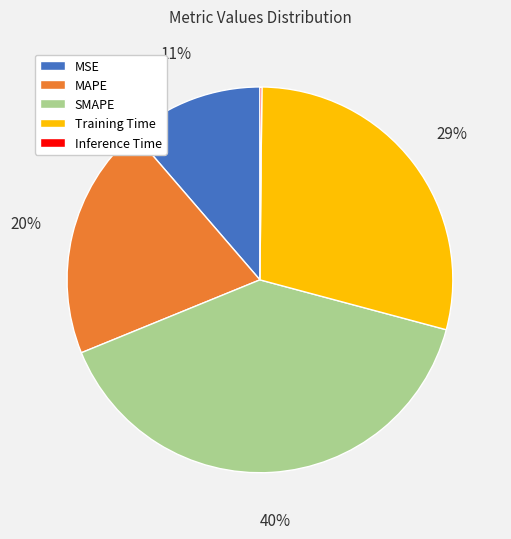

Is there any slice that represents more than half of the pie?

No